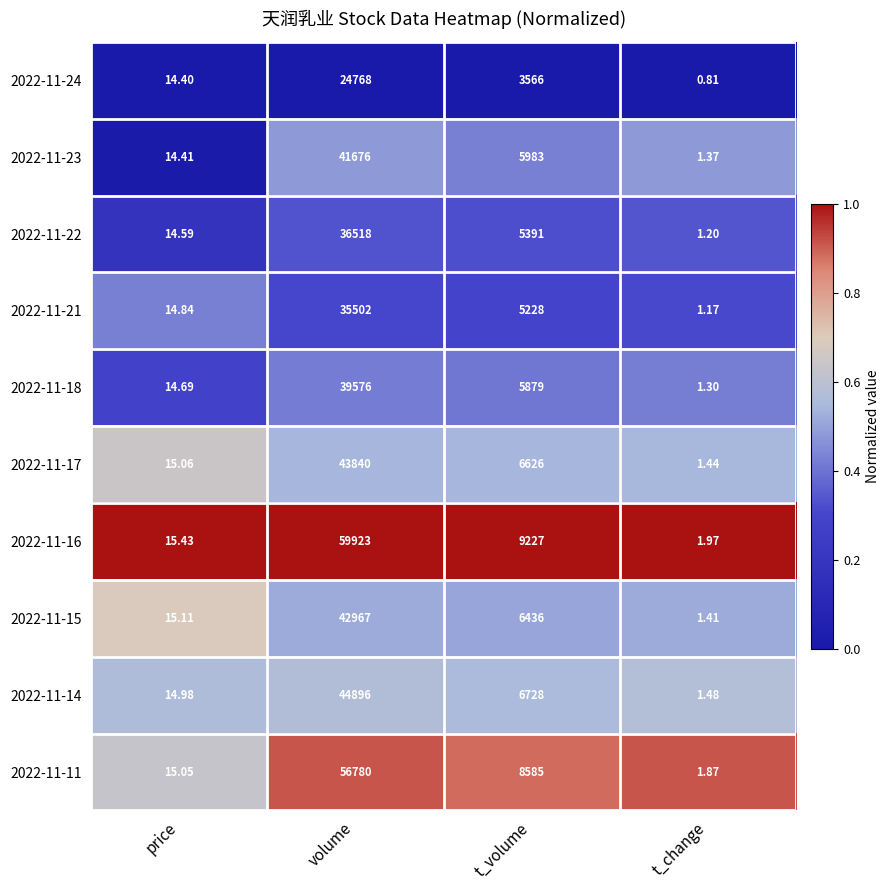

At which category does the chart reach its peak across all series?

volume